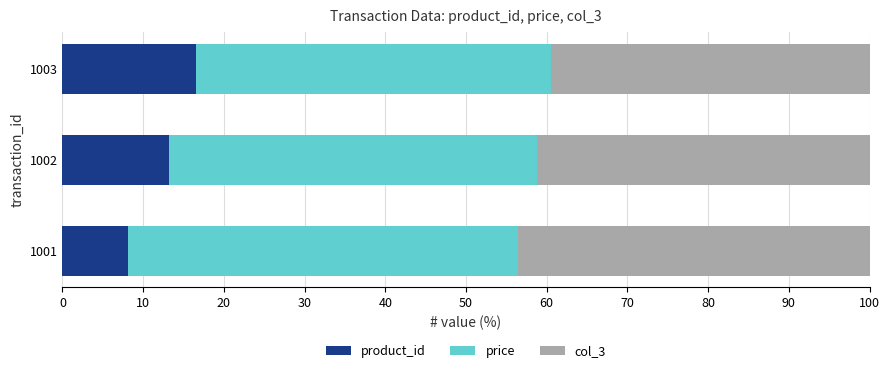

What is the total value across all series at 1003?

100.0